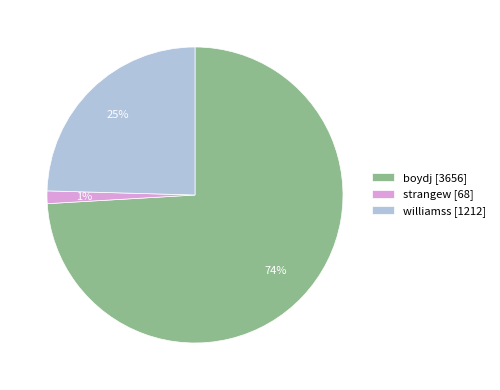

To the nearest percent, what percentage of the pie is williamss?

25%